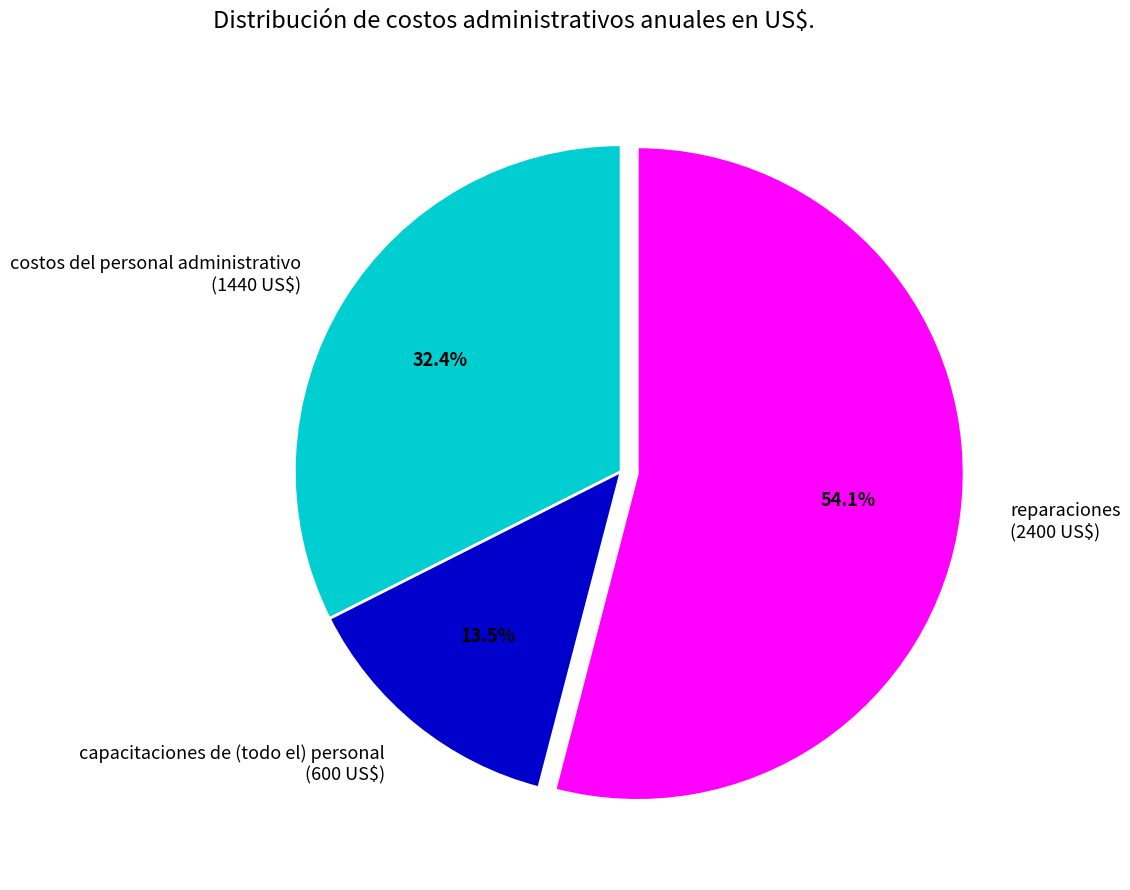

Rank the categories by value from highest to lowest.

reparaciones, costos del personal administrativo, capacitaciones de (todo el) personal